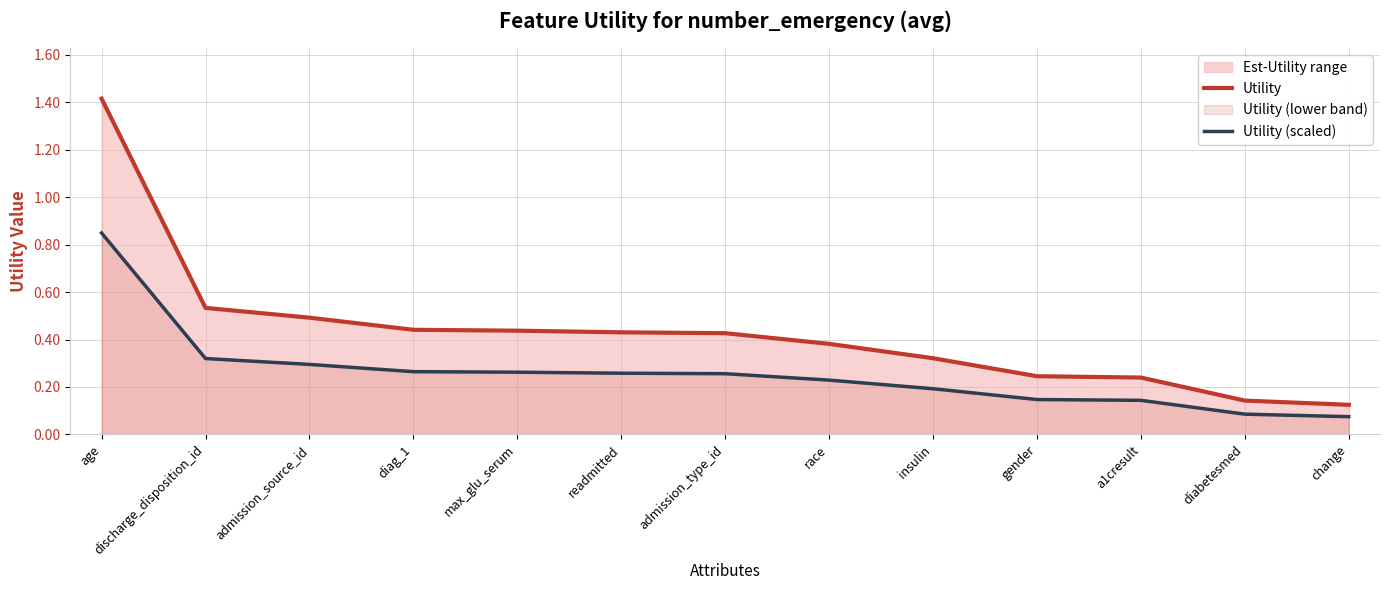

At which category is the sum across all series the highest?

age